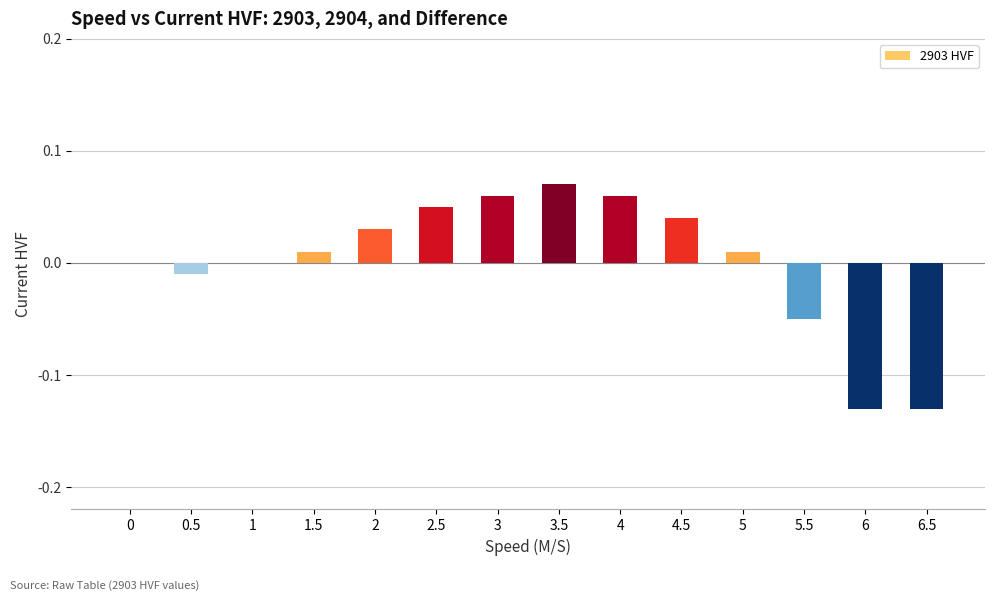

Which label corresponds to the largest value in the chart?

3.5